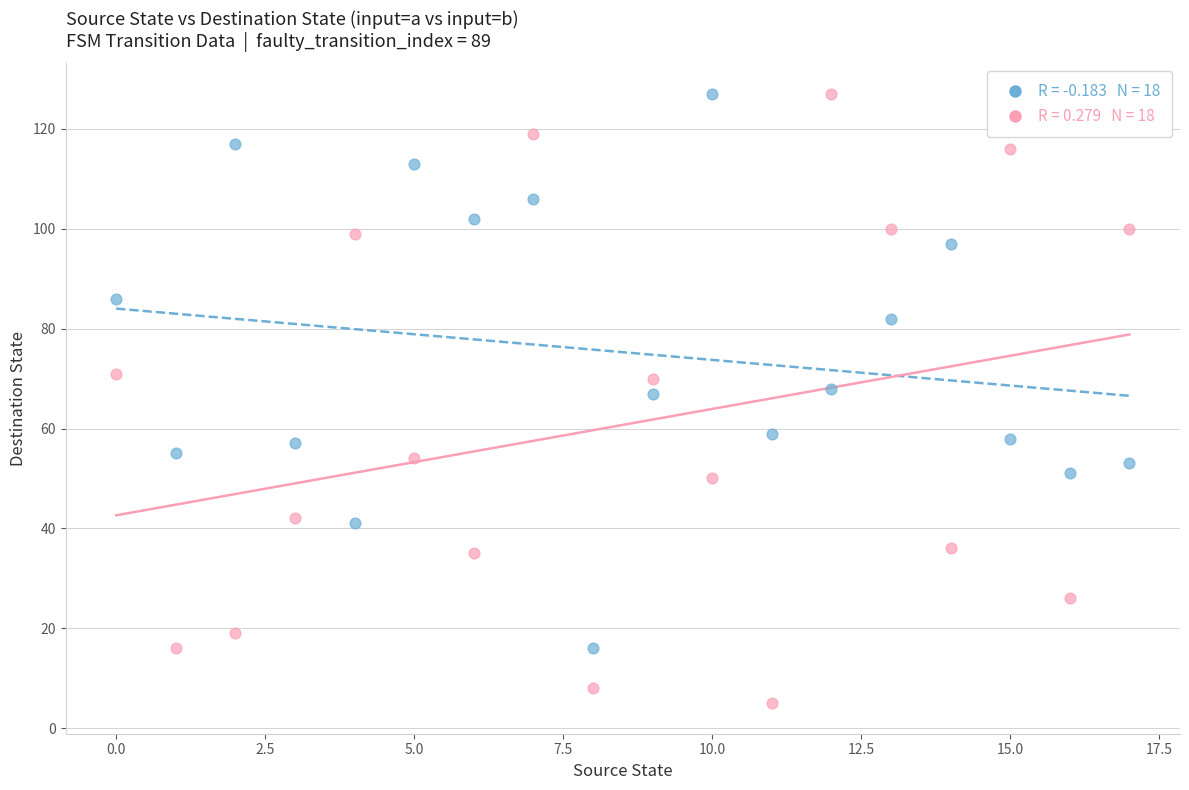

Across all data points, what is the range of Y values (max minus min)?

122